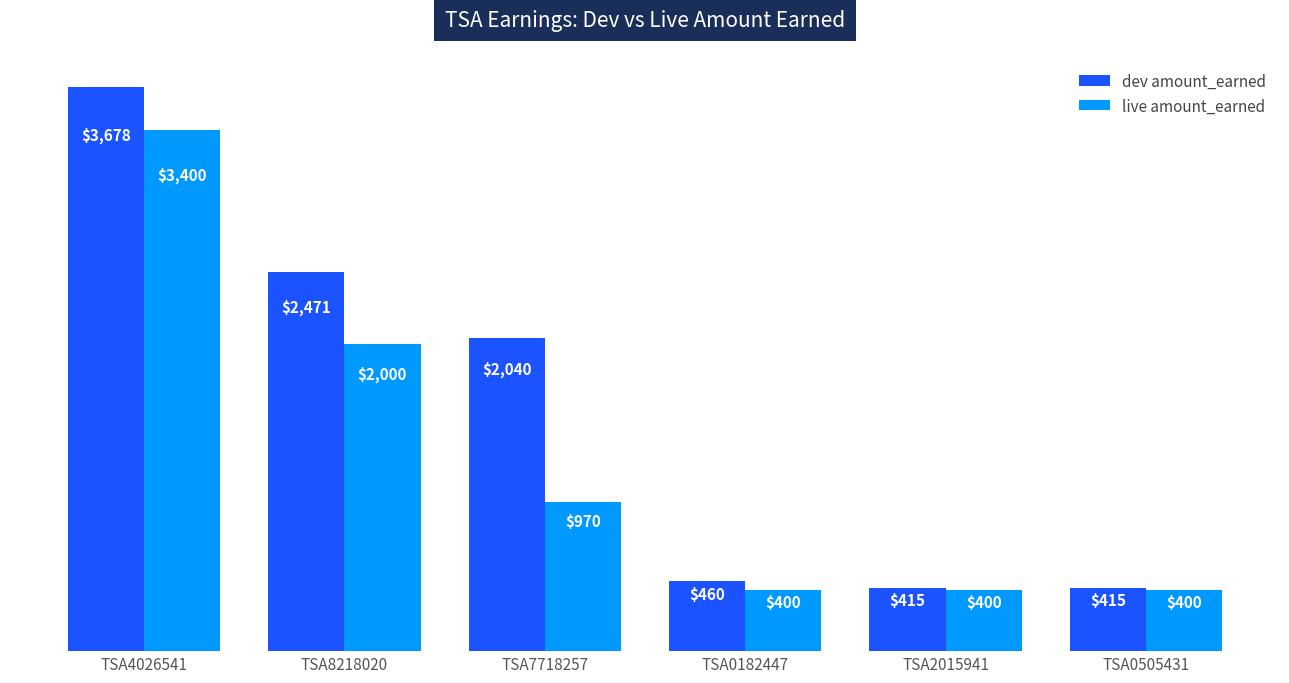

What position from the right is TSA4026541?

6